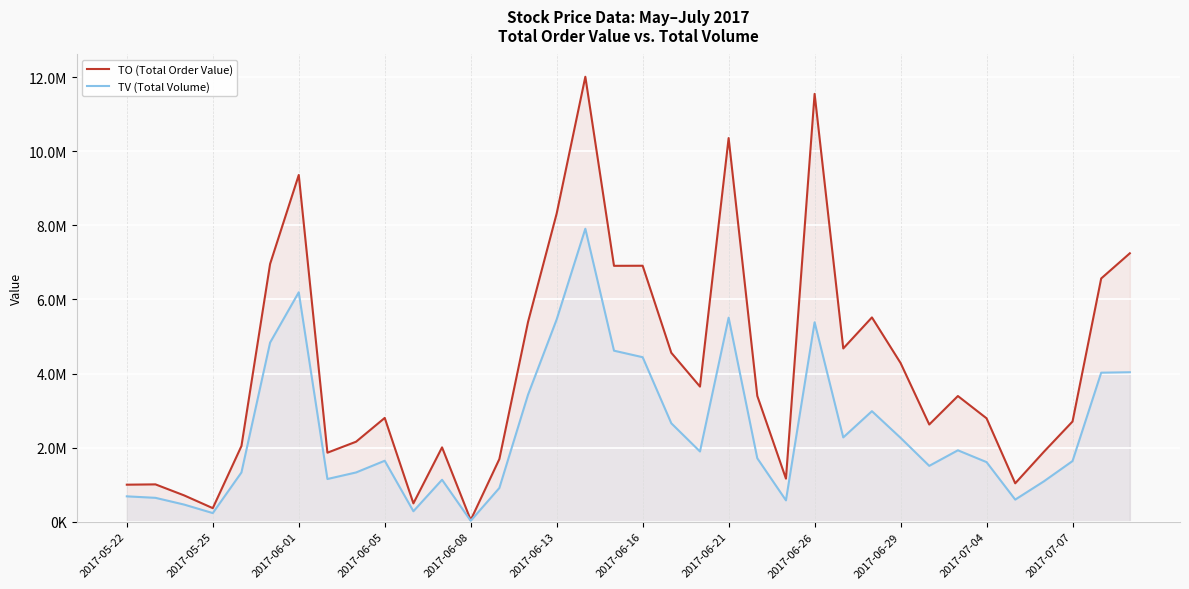

Is it true that TO (Total Order Value) equals 2705330 at 2017-07-07?

True